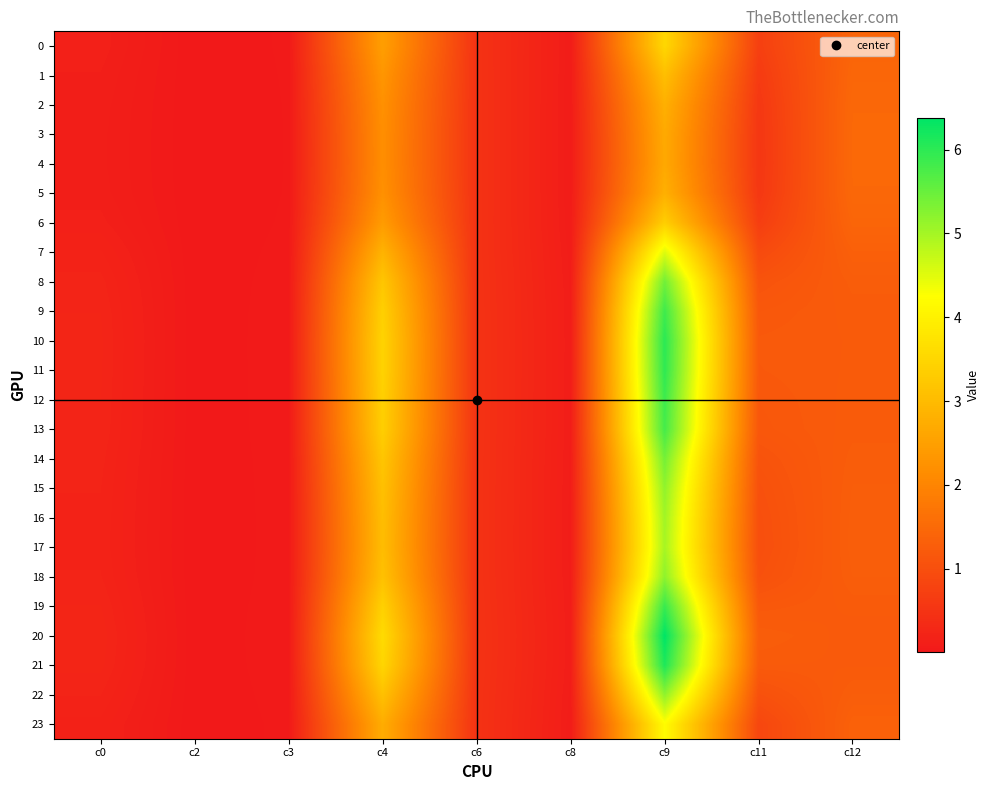

What is the difference between the highest and lowest values at c4?

1.4